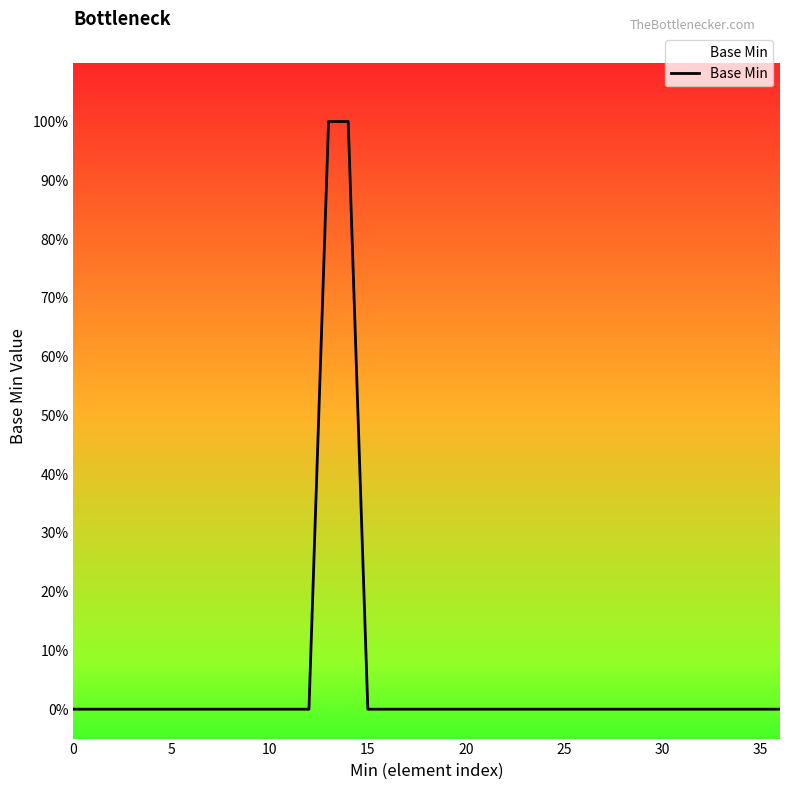

Does the chart display data point markers on the line(s)?

No